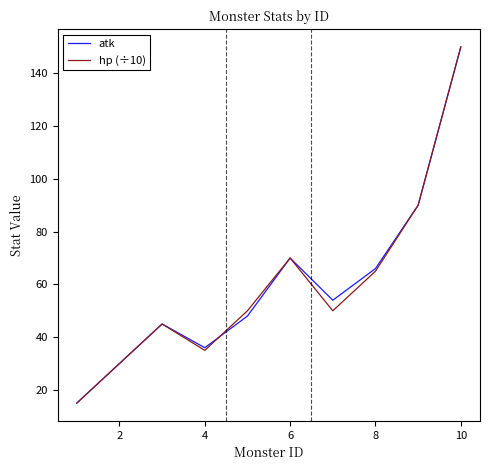

What is the minimum value for atk?

15